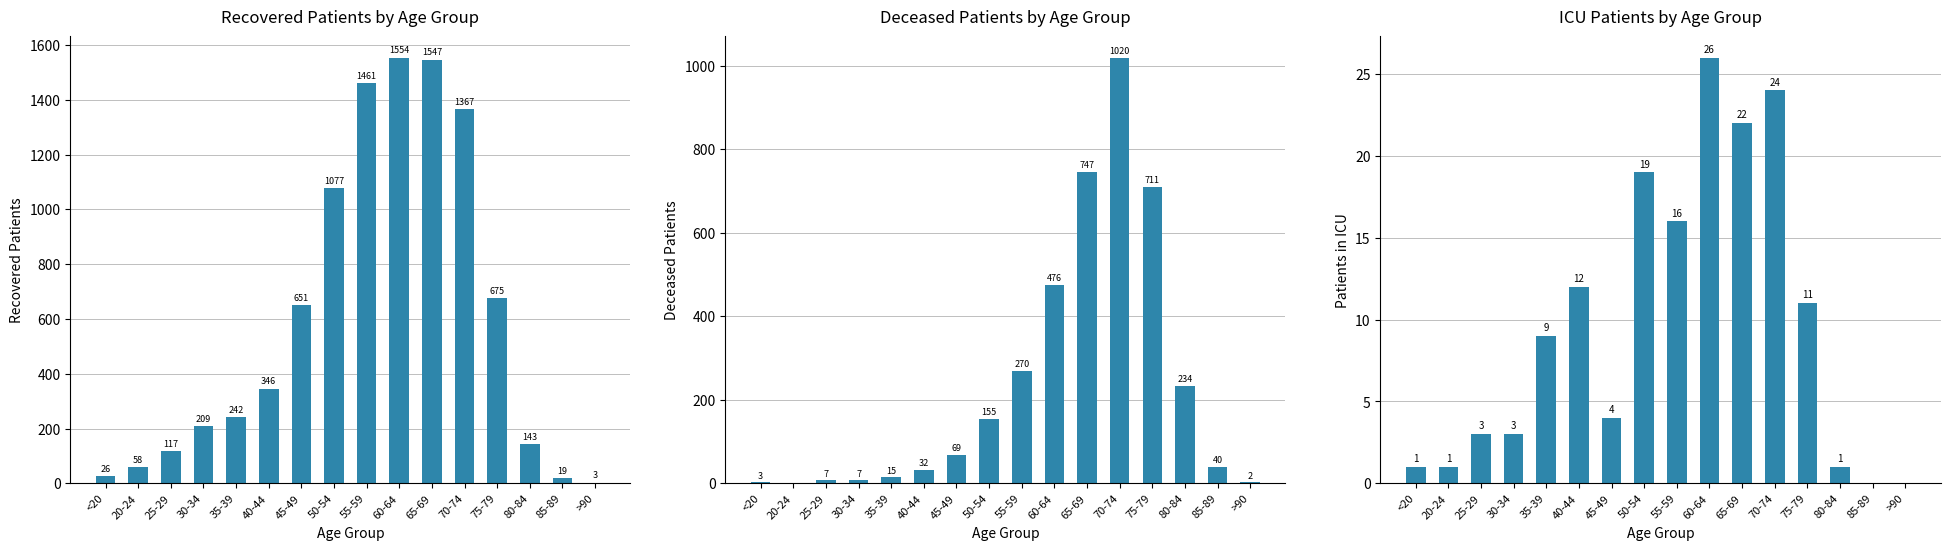

At which label is recovered_patients closest to 778?

75-79